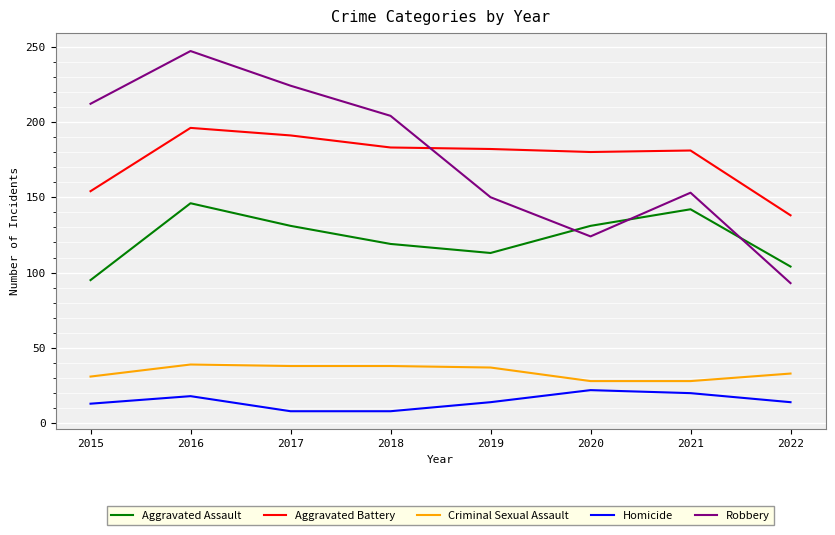

What is the lowest value of the Aggravated Assault series?

95